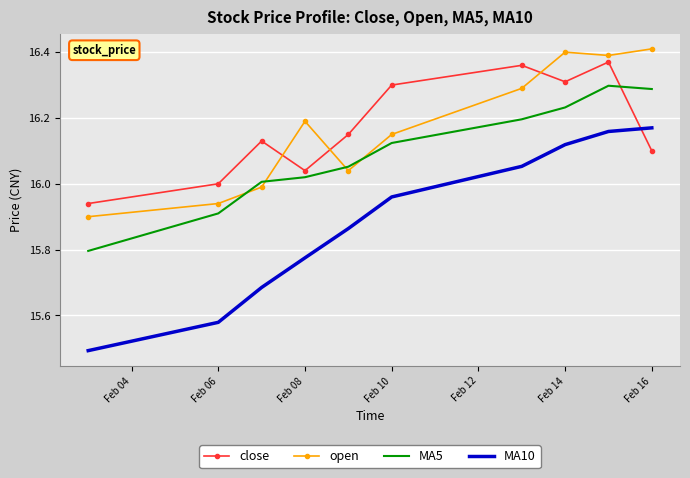

Which series has the largest range (max minus min)?

MA10